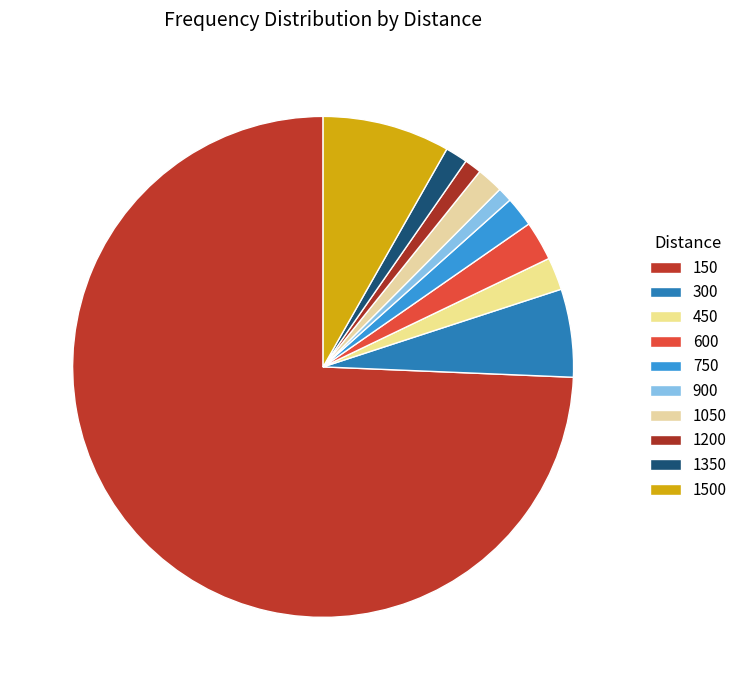

How many slices are in this pie chart?

10